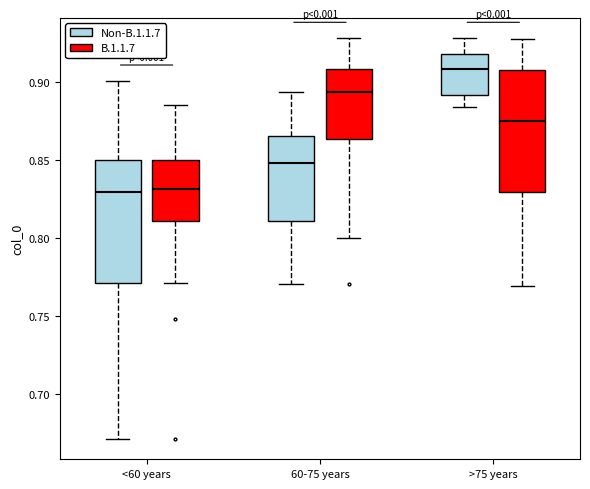

Reading left to right, transcribe this box plot: for each box, give where its median line is, the range the box spans, and where its two whiskers end, as read against the y-axis. The values are not printed on the chart, so give them approximately, as read against the axis.

<60 years (Non-B.1.1.7): median 0.830, box 0.770 to 0.850, whiskers 0.670 to 0.900
<60 years (B.1.1.7): median 0.830, box 0.810 to 0.850, whiskers 0.770 to 0.885
60-75 years (Non-B.1.1.7): median 0.850, box 0.810 to 0.865, whiskers 0.770 to 0.895
60-75 years (B.1.1.7): median 0.895, box 0.865 to 0.910, whiskers 0.800 to 0.930
>75 years (Non-B.1.1.7): median 0.910, box 0.890 to 0.920, whiskers 0.885 to 0.930
>75 years (B.1.1.7): median 0.875, box 0.830 to 0.910, whiskers 0.770 to 0.930